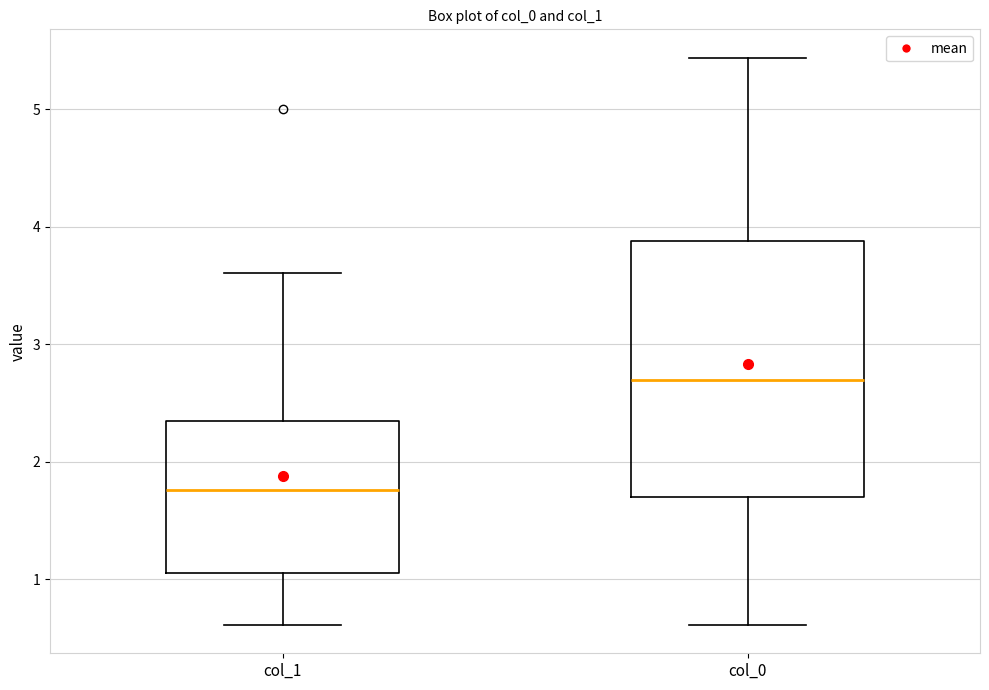

Reading left to right, transcribe this box plot: for each box, give where its median line is, the range the box spans, and where its two whiskers end, as read against the y-axis. The values are not printed on the chart, so give them approximately, as read against the axis.

col_1: median 1.8, box 1.1 to 2.3, whiskers 0.6 to 3.6
col_0: median 2.7, box 1.7 to 3.9, whiskers 0.6 to 5.4